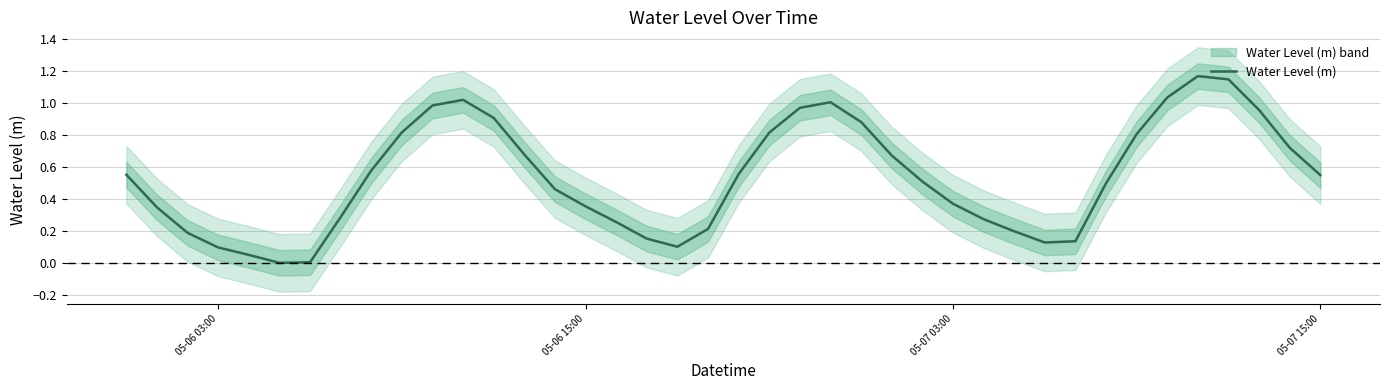

The value of Water Level (m) at 05-07 03:00 is 0.5. True or false?

False